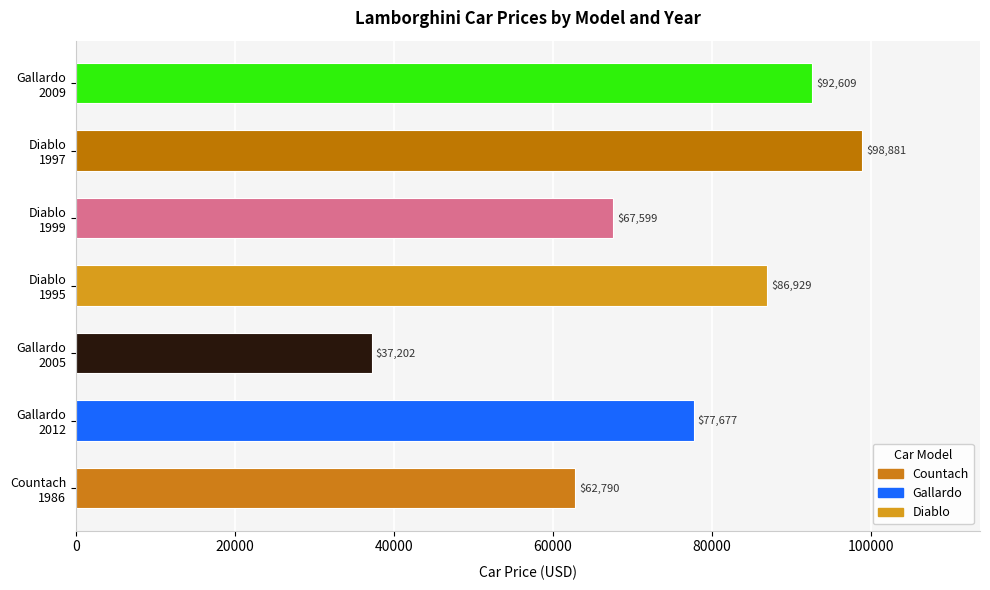

Approximately how many times larger is the value at Diablo
1995 compared to Gallardo
2005?

2.3